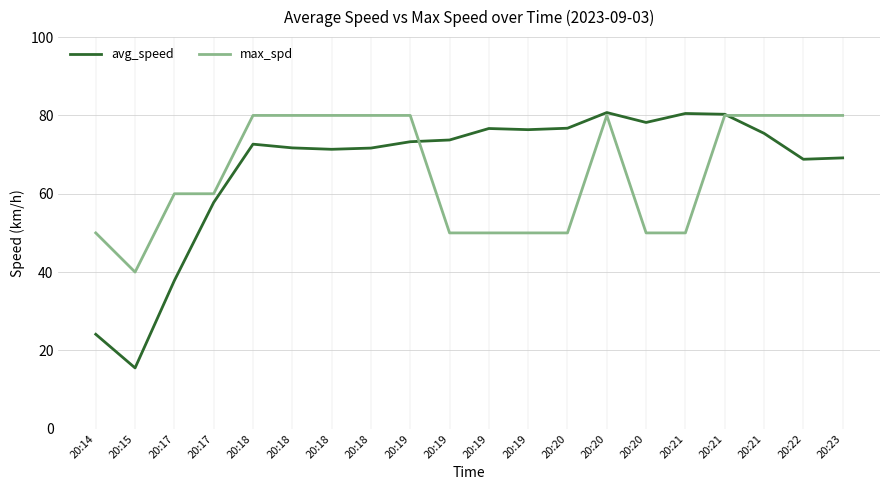

Is it true that avg_speed equals 113.8 at 20:19?

False